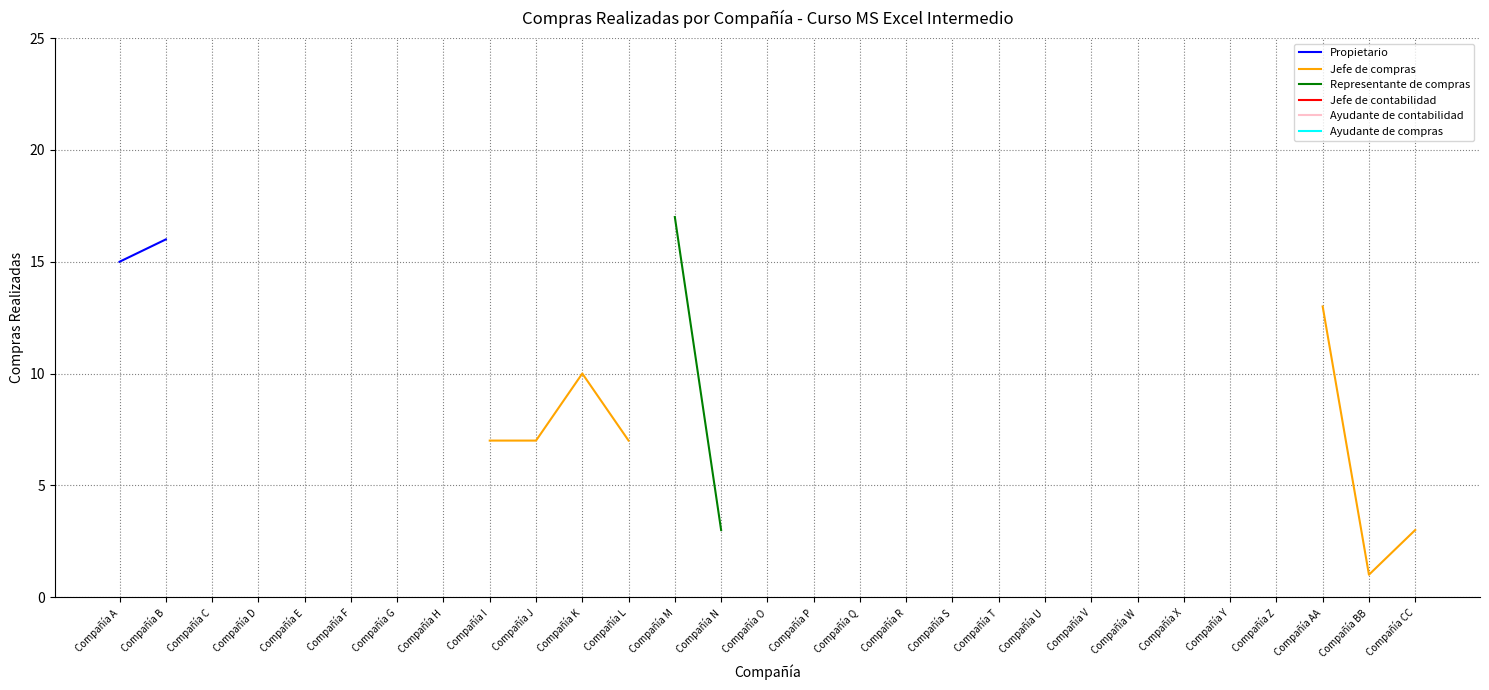

True or false: Jefe de contabilidad and Ayudante de compras cross at least once.

False